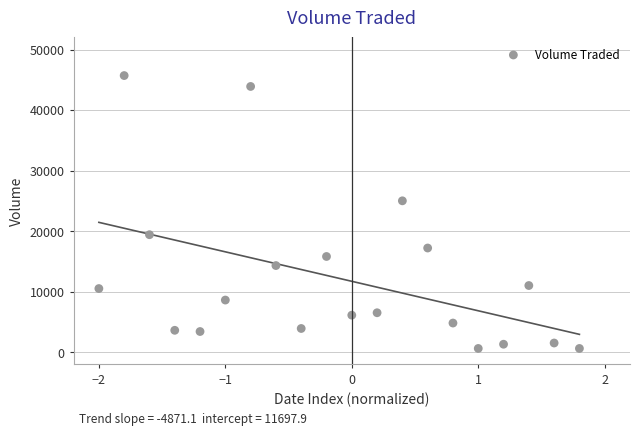

What Y value in the scatter plot is closest to 23150?

25000